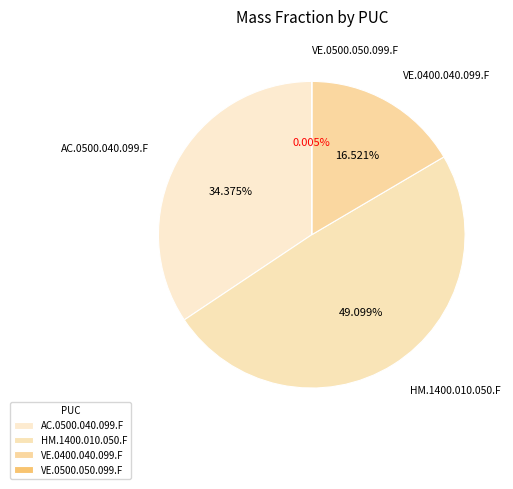

Does HM.1400.010.050.F account for over 50% of the chart?

No